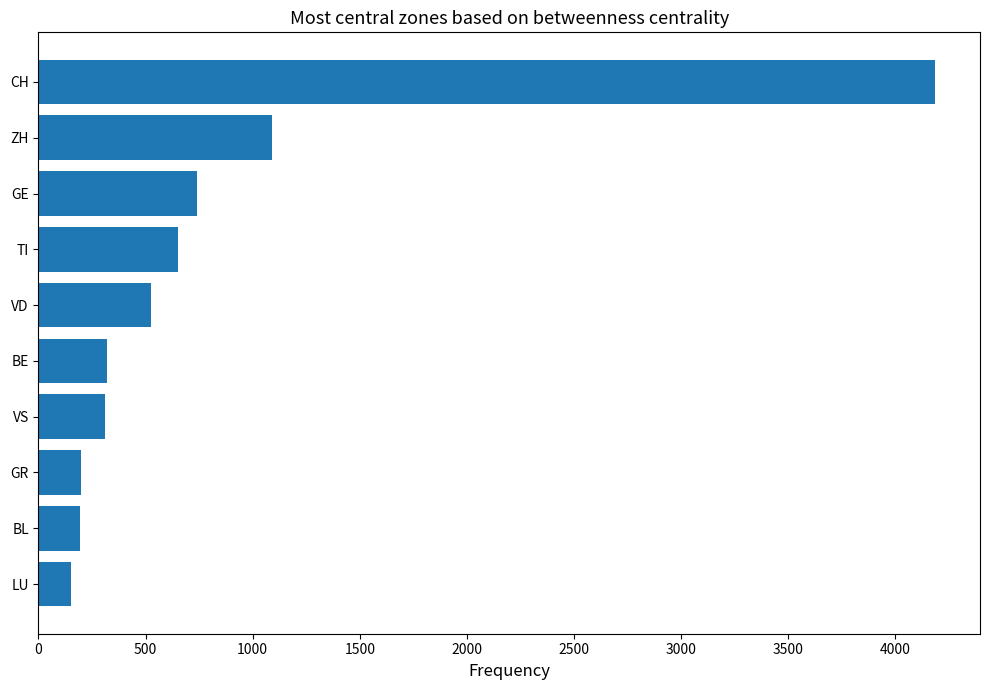

The value at ZH is 538. True or false?

False